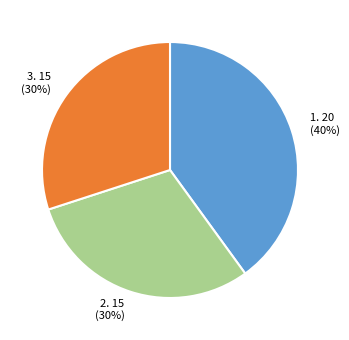

Is it true that 2. 15 (30%) is 30% of the pie?

True